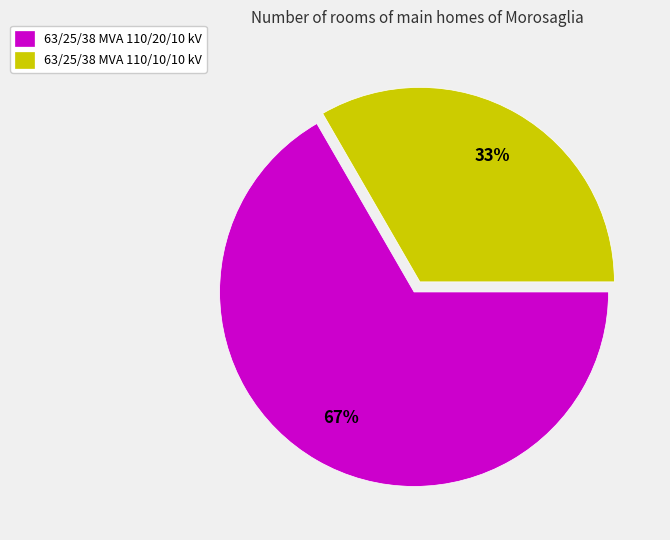

Which category accounts for the majority?

63/25/38 MVA 110/20/10 kV